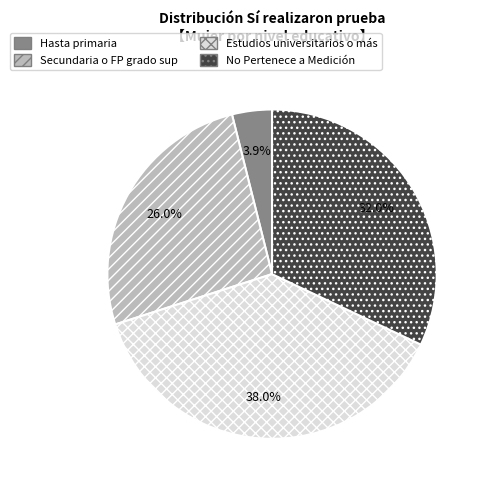

Is there any slice that represents more than half of the pie?

No